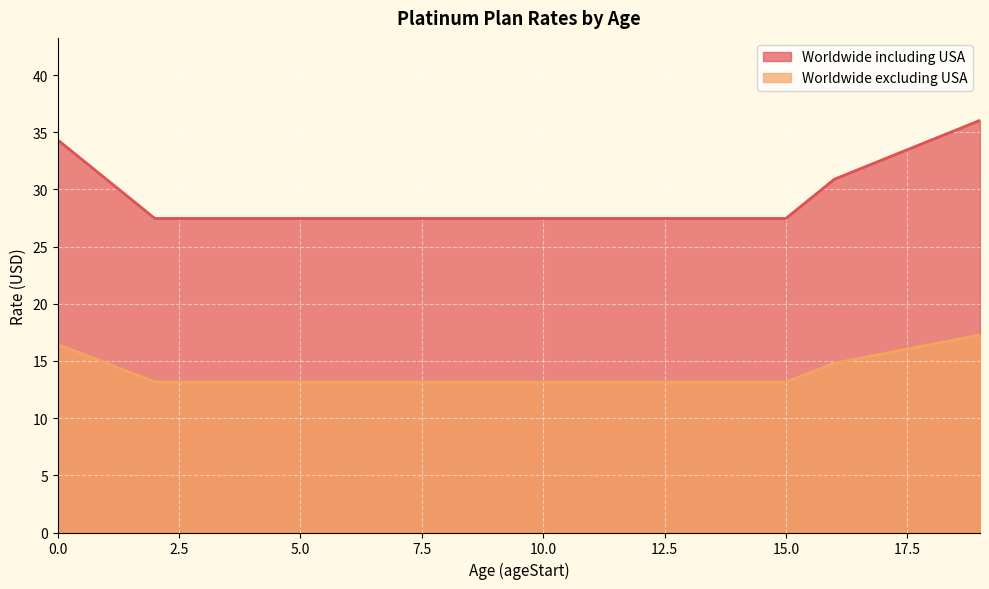

At which label does Worldwide including USA reach its minimum?

2